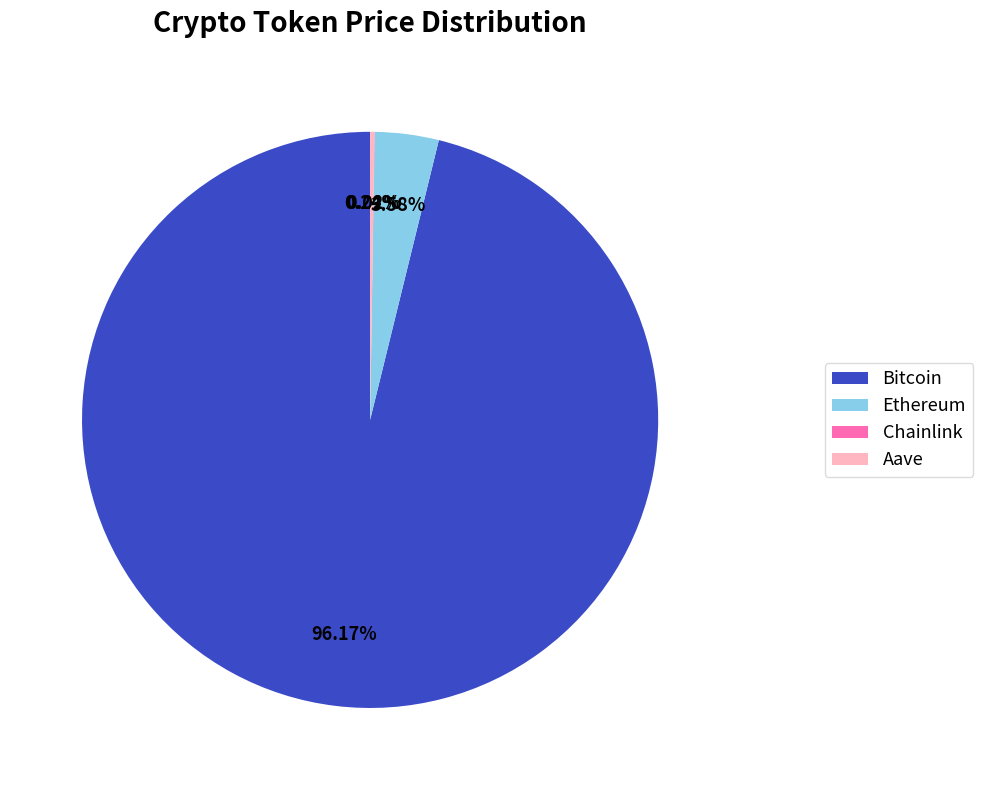

Is there any slice that represents more than half of the pie?

Yes